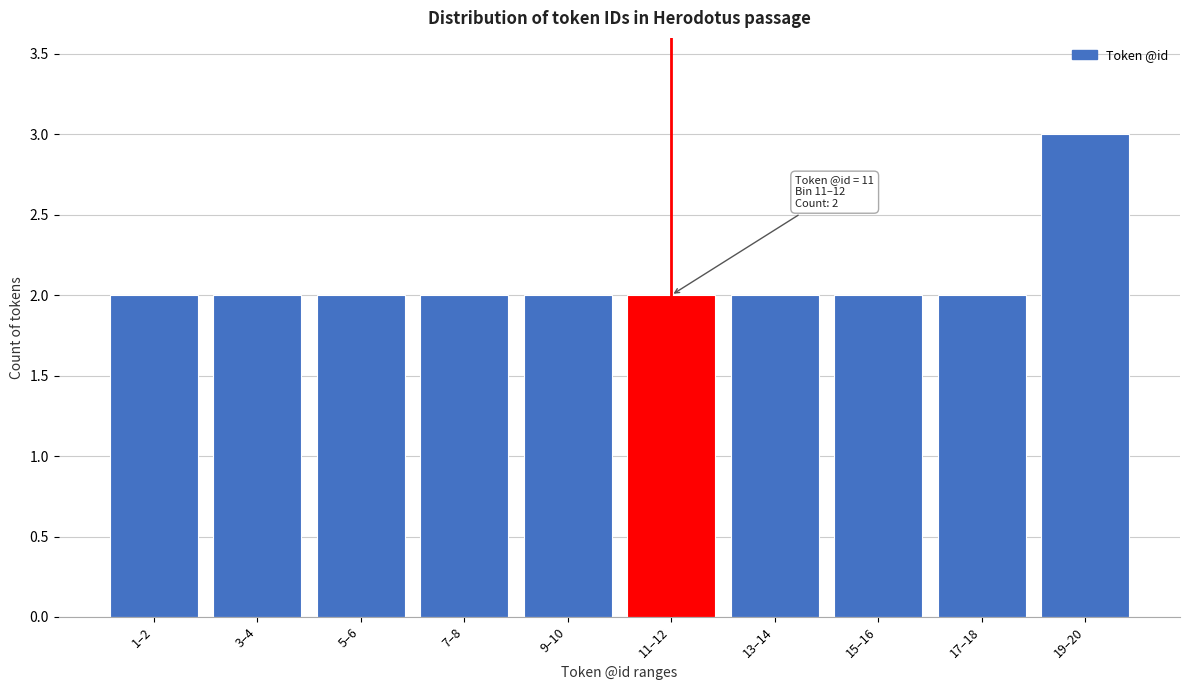

Reading left to right, extract all data points from this chart.

1–2=2	3–4=2	5–6=2	7–8=2	9–10=2	11–12=2	13–14=2	15–16=2	17–18=2	19–20=3